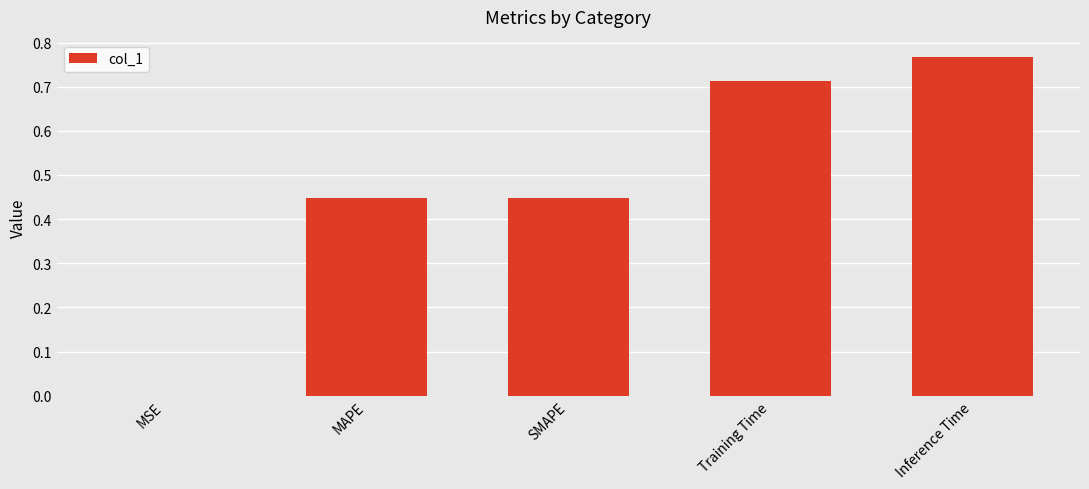

What is the change in value from MSE to Training Time?

+0.7